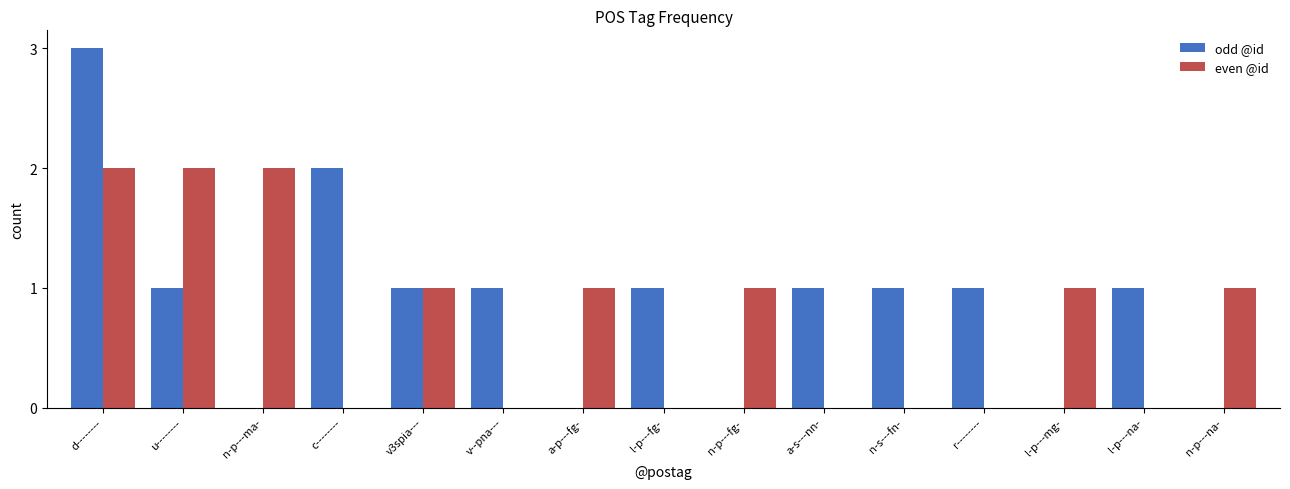

At which category is the sum across all series the highest?

d--------